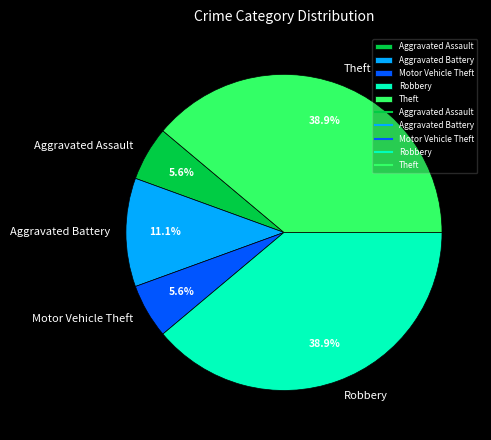

How many segments does this pie chart have?

5